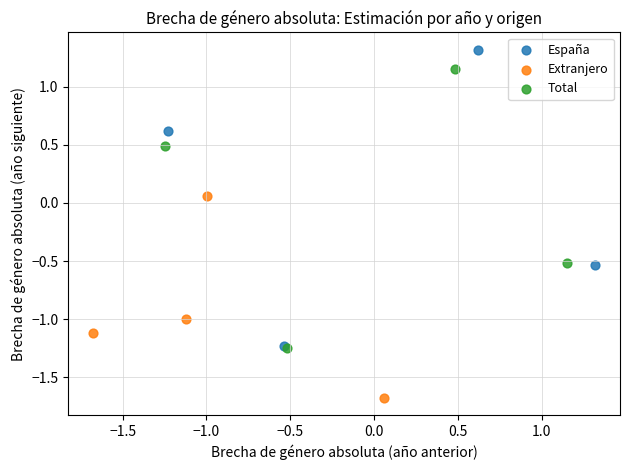

Which series contains the highest Y value?

España